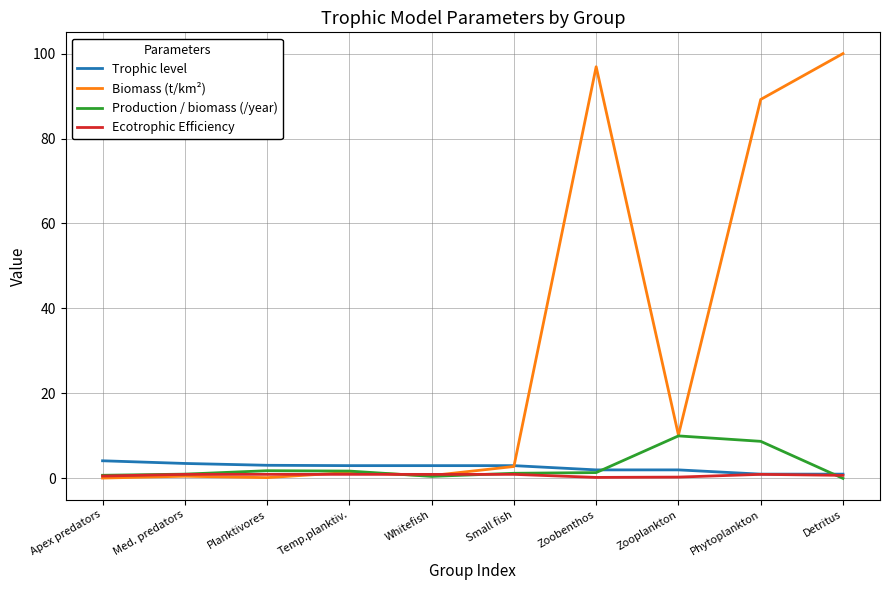

What is the sum of the Biomass (t/km²) values at Detritus and Whitefish?

100.7